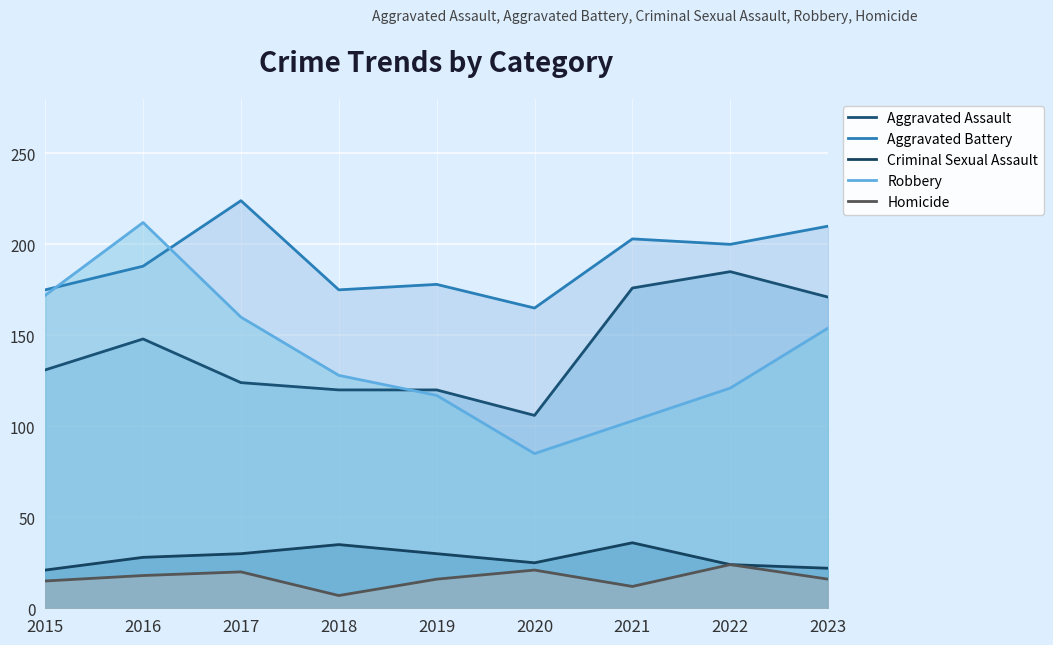

After their last crossing, which series has the higher values: Aggravated Battery or Robbery?

Aggravated Battery